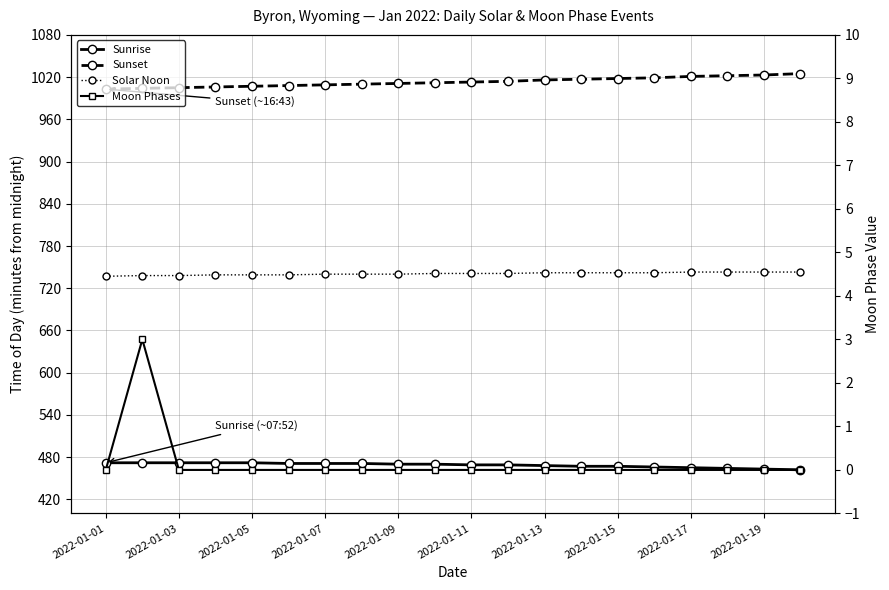

True or false: Sunset has a value of 515 at 2022-01-03.

False